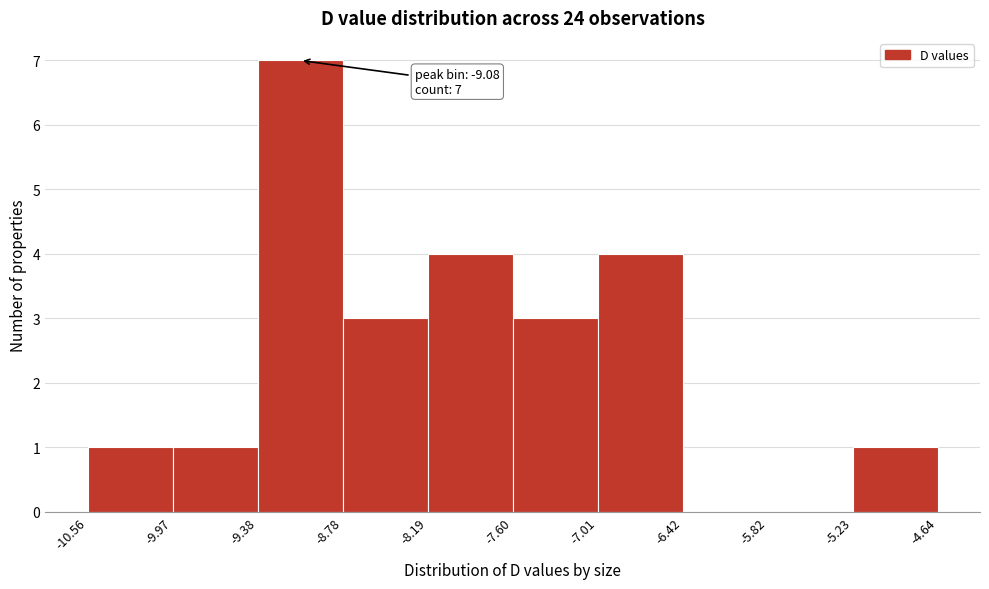

Over which range of the x-axis is the bar tallest?

-9.38 to -8.78